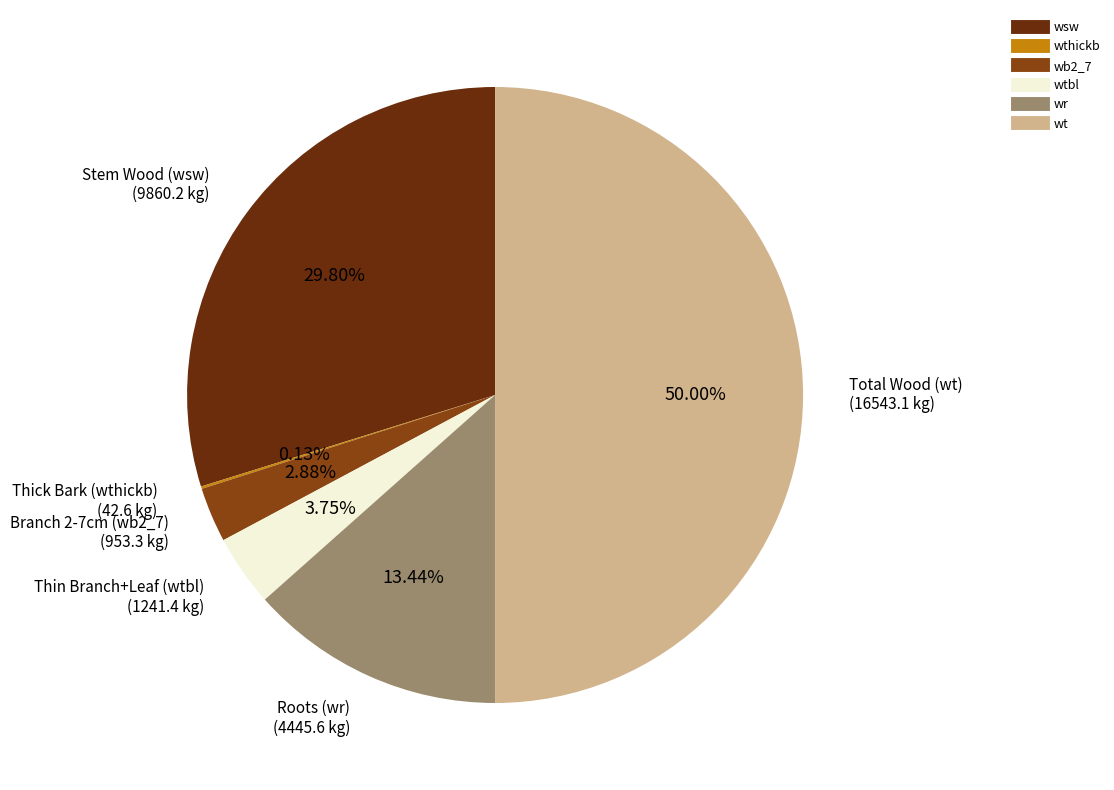

Is there a majority slice in this chart?

No